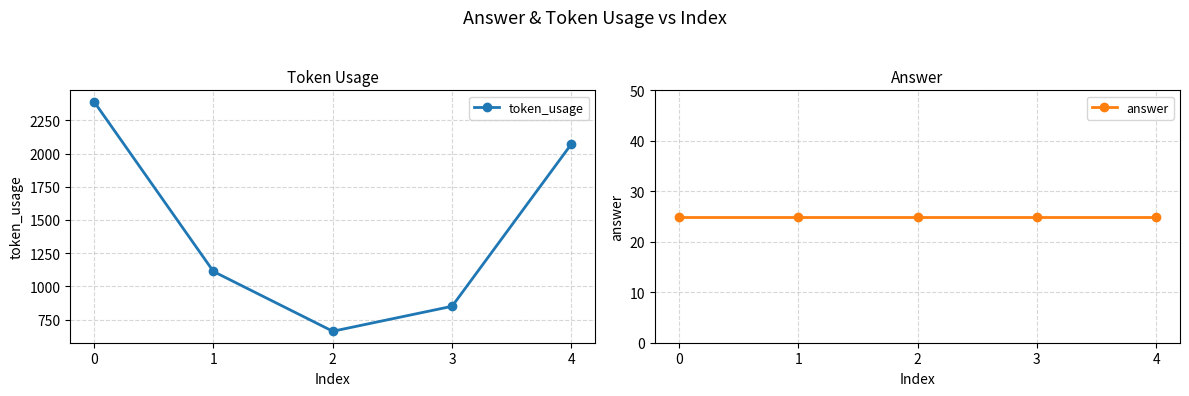

At which label is token_usage closest to 1526?

1